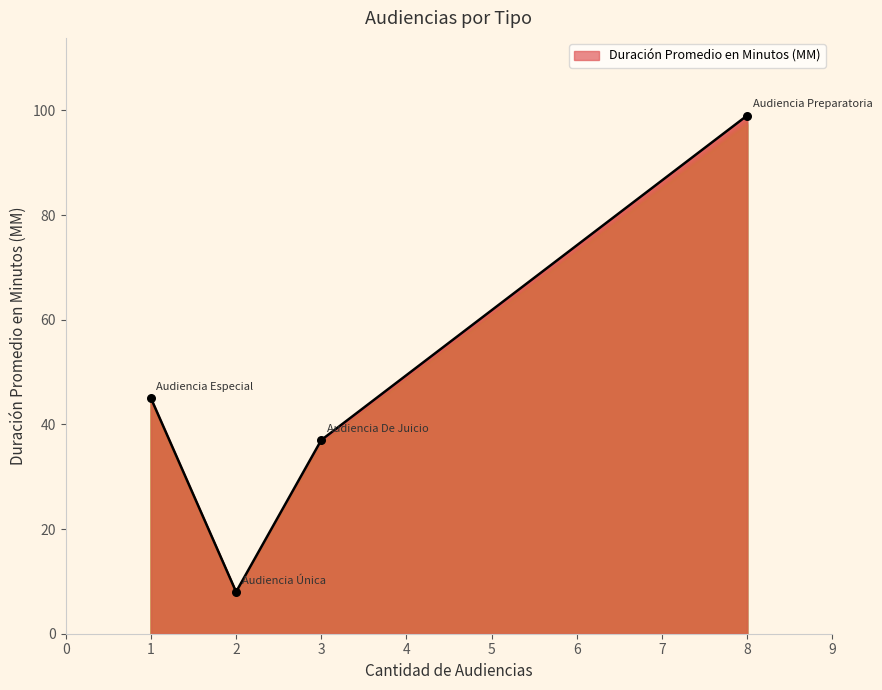

Which has a higher value, Audiencia Especial or Audiencia De Juicio?

Audiencia Especial